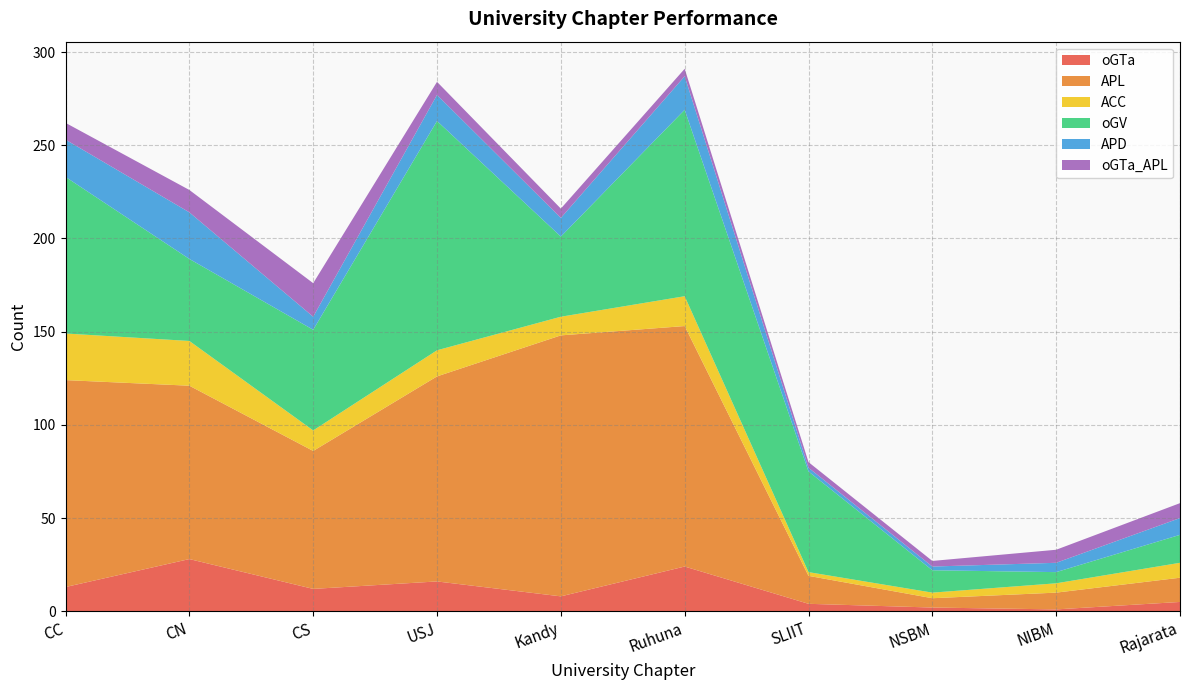

Reading right to left, what are all the values shown in this chart?

oGTa: Rajarata=5	NIBM=1	NSBM=2	SLIIT=4	Ruhuna=24	Kandy=8	USJ=16	CS=12	CN=28	CC=13
APL: Rajarata=13	NIBM=9	NSBM=5	SLIIT=15	Ruhuna=129	Kandy=140	USJ=110	CS=74	CN=93	CC=111
ACC: Rajarata=8	NIBM=5	NSBM=3	SLIIT=2	Ruhuna=16	Kandy=10	USJ=14	CS=11	CN=24	CC=25
oGV: Rajarata=15	NIBM=6	NSBM=12	SLIIT=54	Ruhuna=100	Kandy=43	USJ=123	CS=54	CN=44	CC=84
APD: Rajarata=9	NIBM=5	NSBM=2	SLIIT=2	Ruhuna=18	Kandy=10	USJ=14	CS=7	CN=25	CC=20
oGTa_APL: Rajarata=8	NIBM=7	NSBM=3	SLIIT=3	Ruhuna=4	Kandy=5	USJ=7	CS=18	CN=12	CC=9